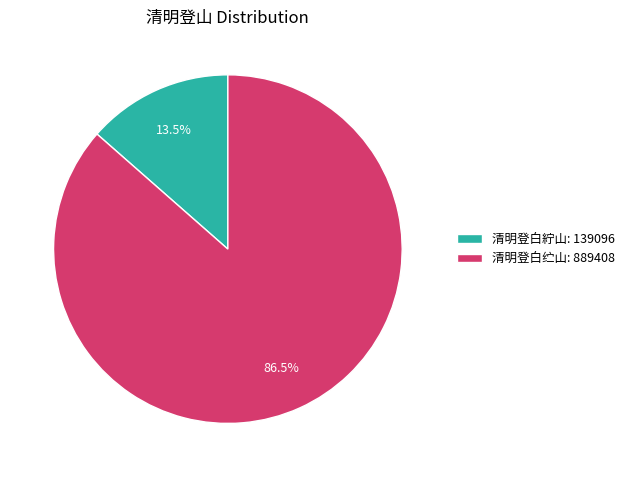

To the nearest percent, what is the difference between the 清明登白纻山 and 清明登白紵山 slice percentages?

73%